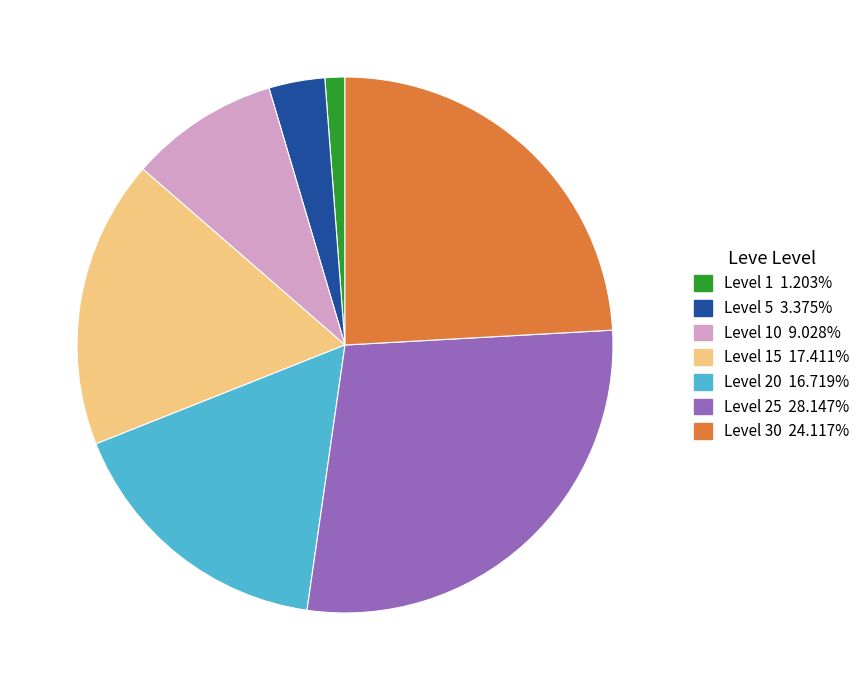

Does any single category account for the majority?

No